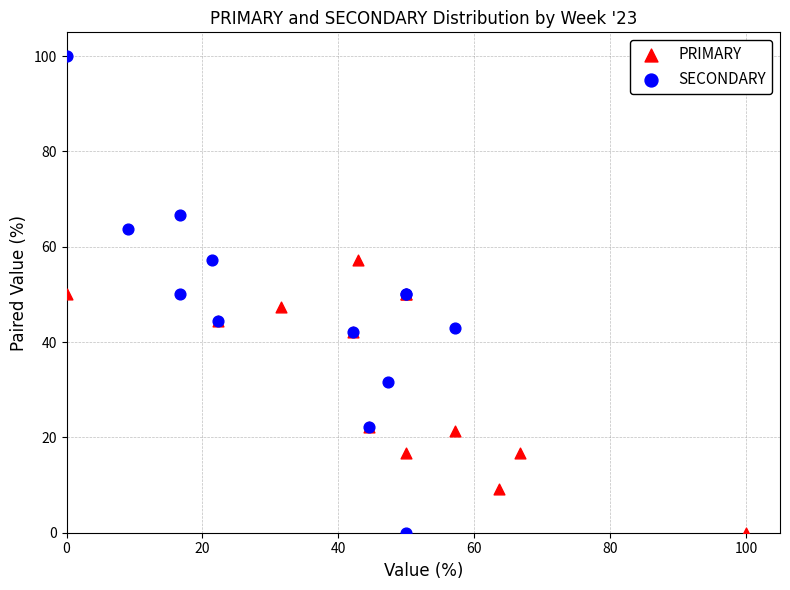

Which series reaches the maximum Y coordinate?

SECONDARY